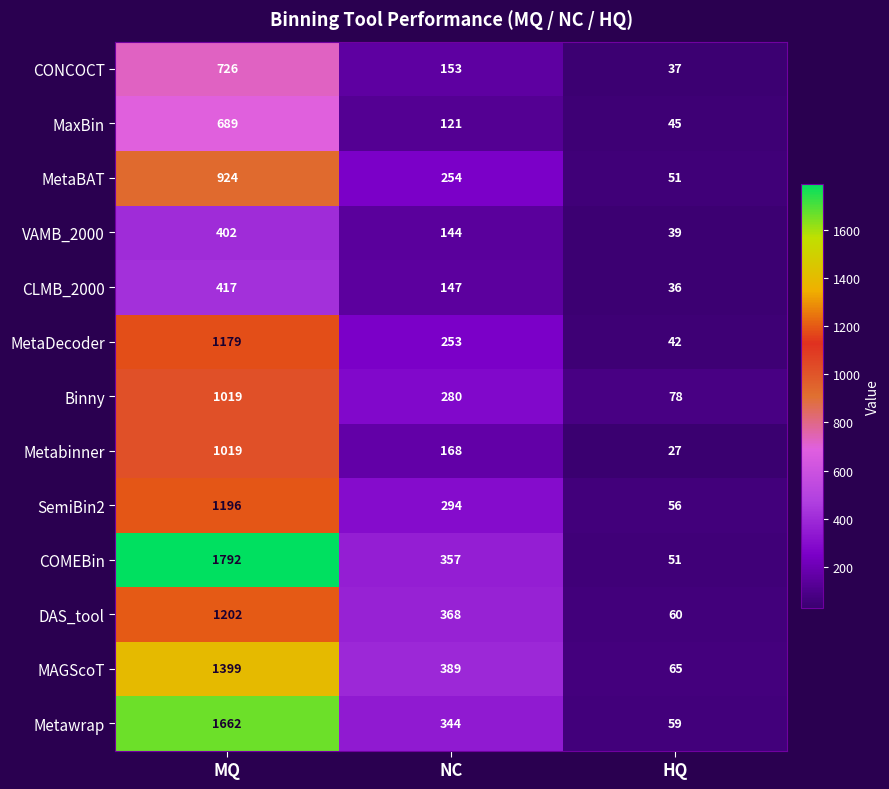

How many MetaDecoder values are between 42 and 1179?

3